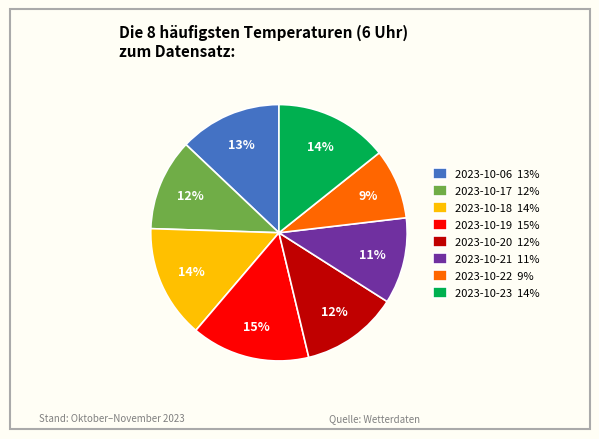

Is there any slice that represents more than half of the pie?

No